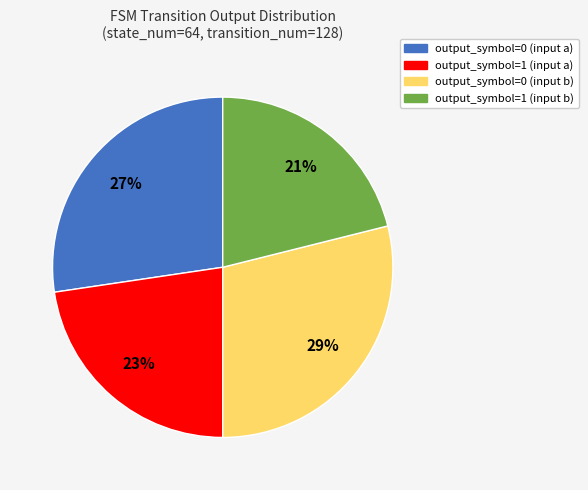

What percentage is the output_symbol=1 (input a) slice, to the nearest percent?

23%